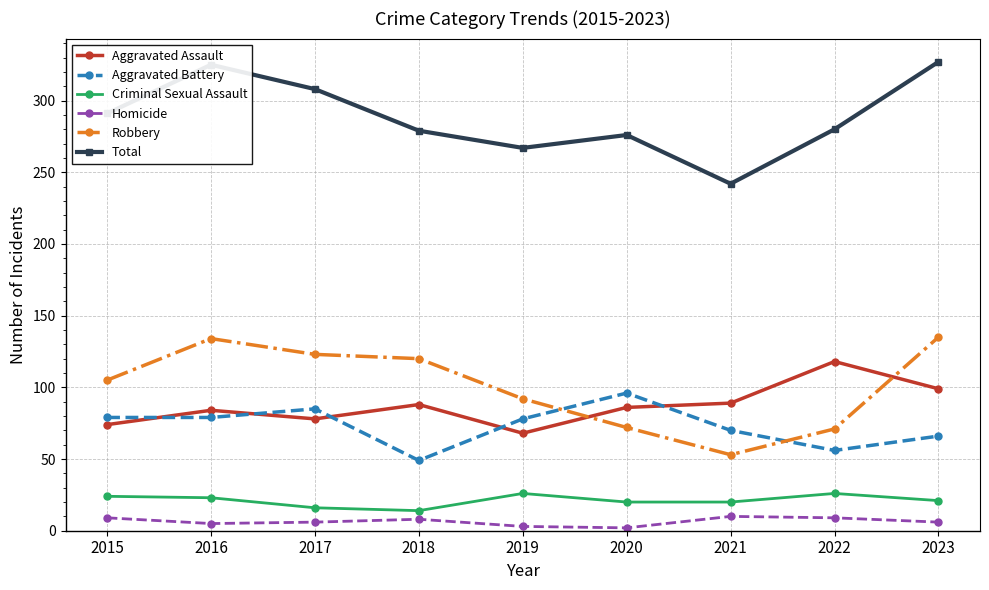

True or false: Homicide has more than 0 points higher than both neighbors.

True